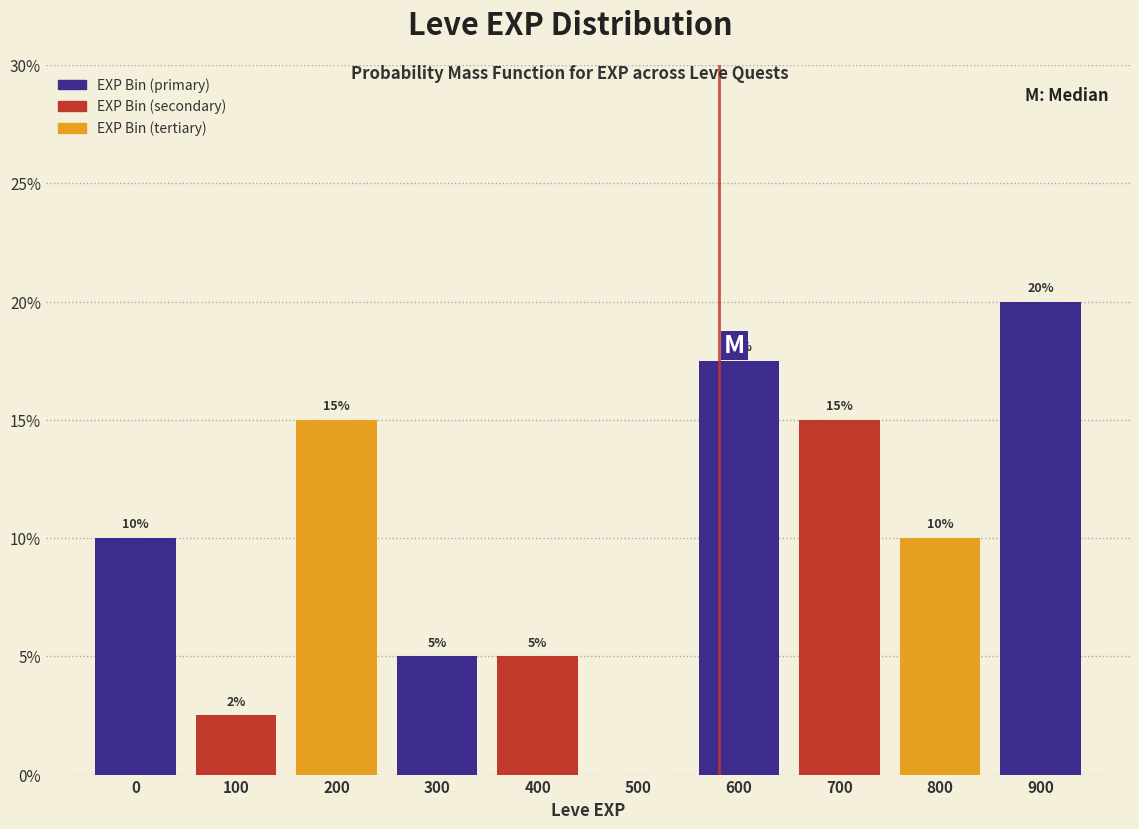

What is the approximate value at 0?

10.0